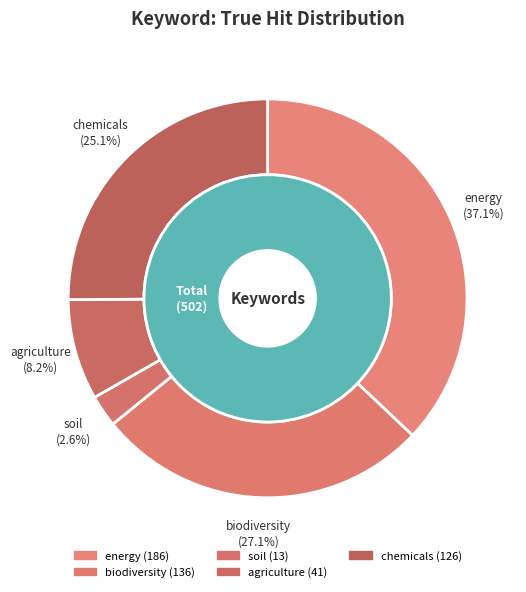

To the nearest percent, what portion does agriculture represent?

8%